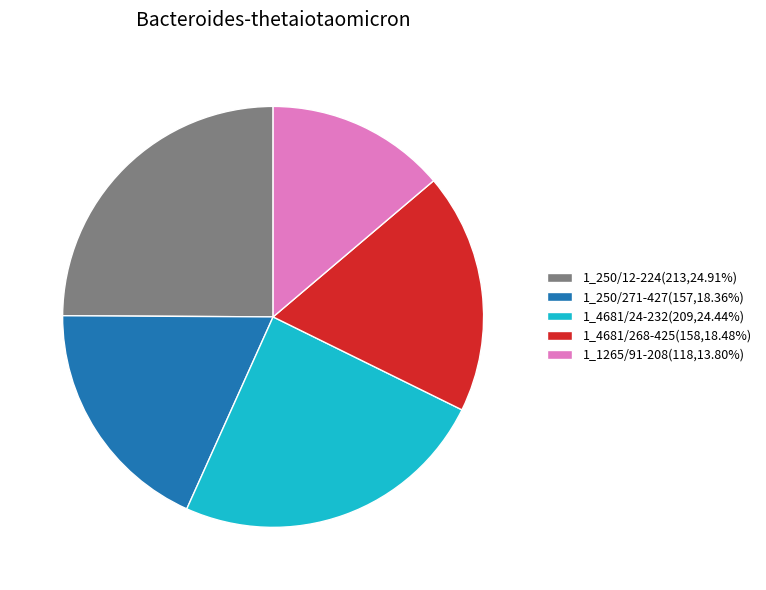

Is it true that 1_4681/268-425 is 18% of the pie?

True